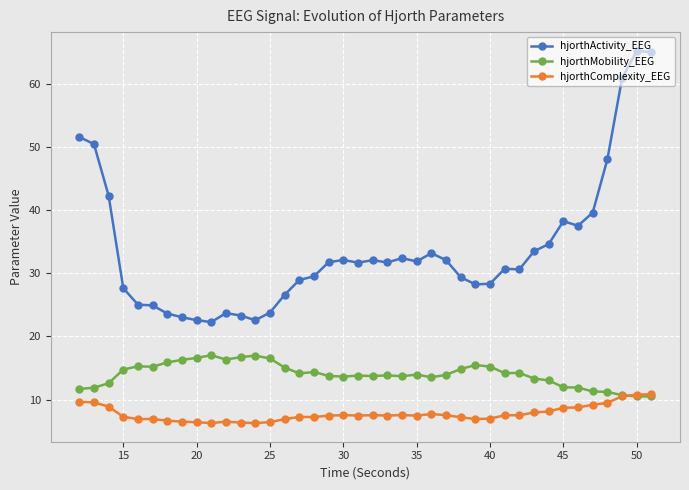

List the series in order of their peak value, lowest first.

hjorthComplexity_EEG, hjorthMobility_EEG, hjorthActivity_EEG